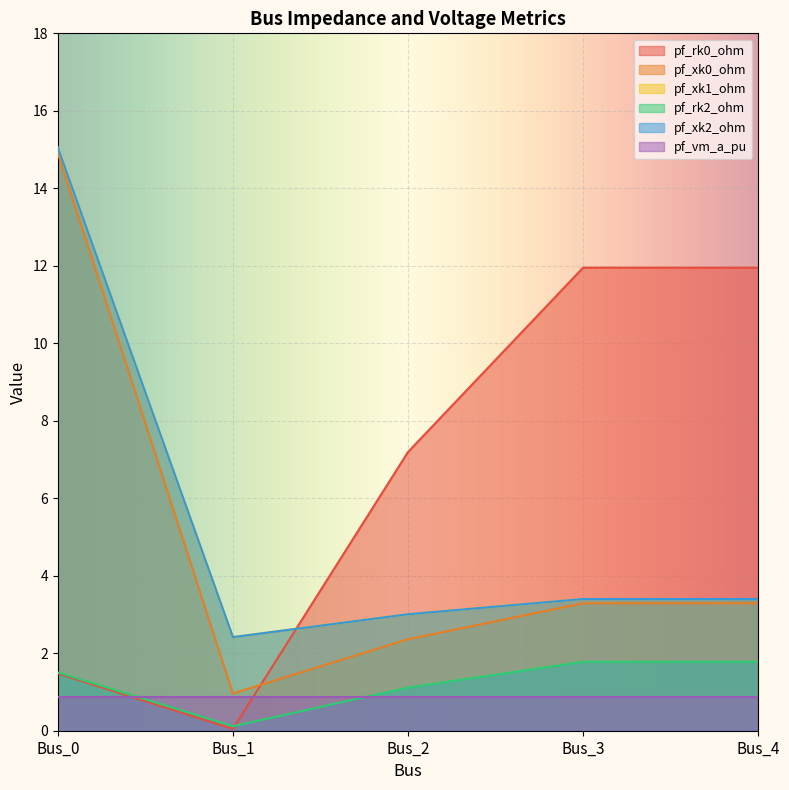

Which series has the largest total across all categories?

pf_rk0_ohm